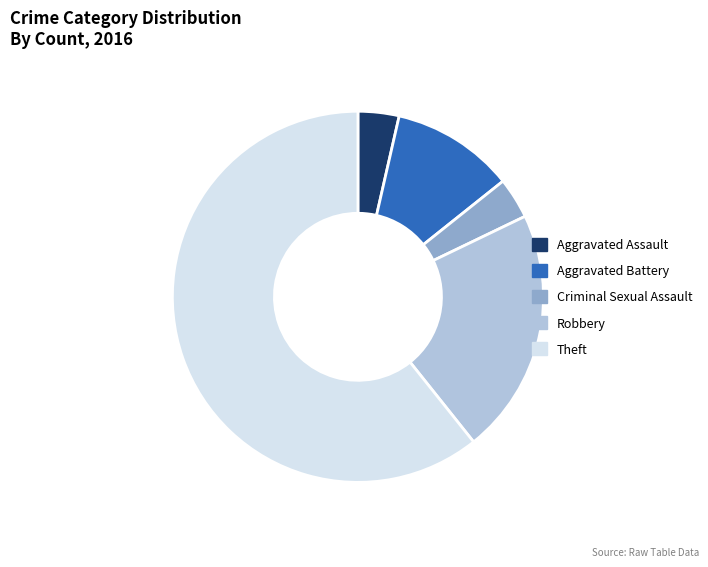

Do Aggravated Assault and Robbery together represent more than half of the pie?

No